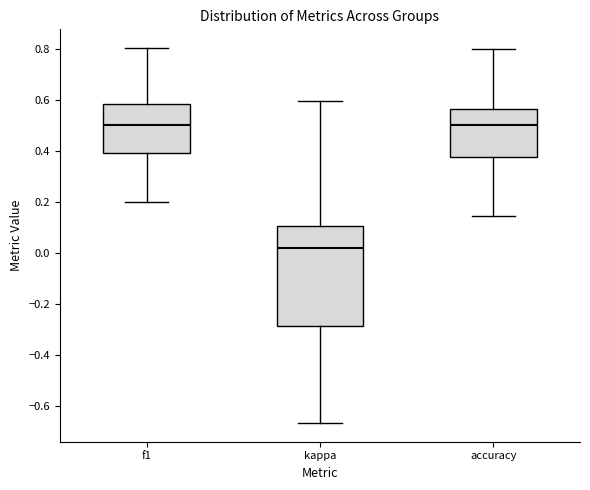

Reading left to right, read every box against the y-axis: the position of its median line, the range the box covers, and the ends of its whiskers. The values are not printed on the chart, so give them approximately, as read against the axis.

f1: median 0.50, box 0.40 to 0.58, whiskers 0.20 to 0.80
kappa: median 0.02, box -0.28 to 0.10, whiskers -0.66 to 0.60
accuracy: median 0.50, box 0.38 to 0.56, whiskers 0.14 to 0.80